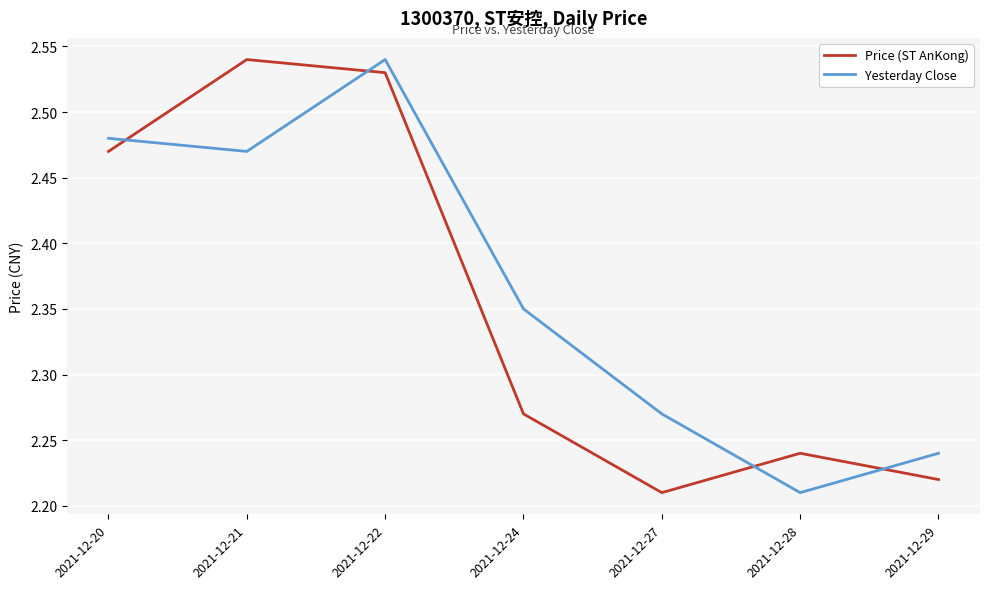

True or false: Yesterday Close has more than 2 interior local peaks.

False